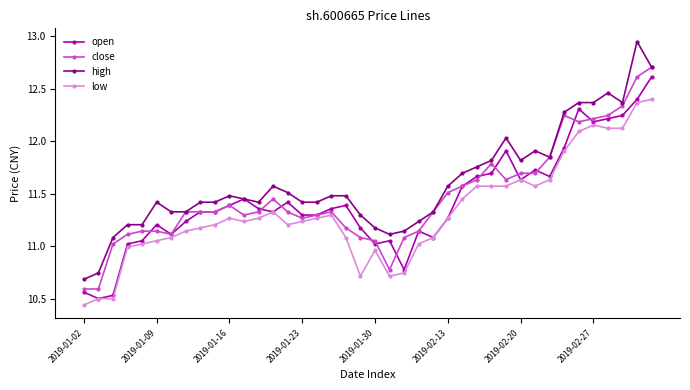

Which series has the largest total across all categories?

high